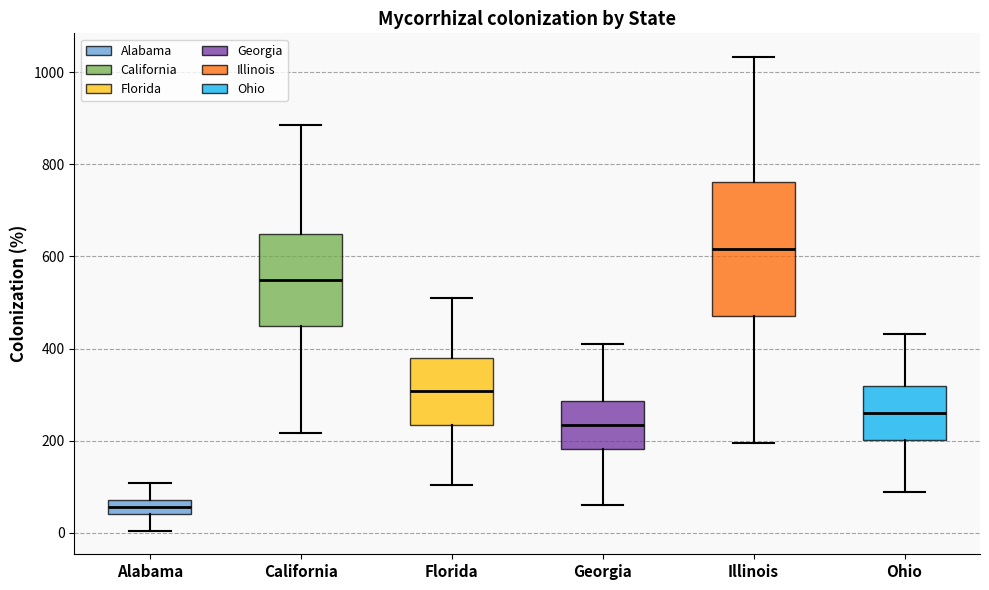

Where is the lower edge of the box for Alabama on the y-axis? The values are not printed on the chart, so give them approximately, as read against the axis.

40